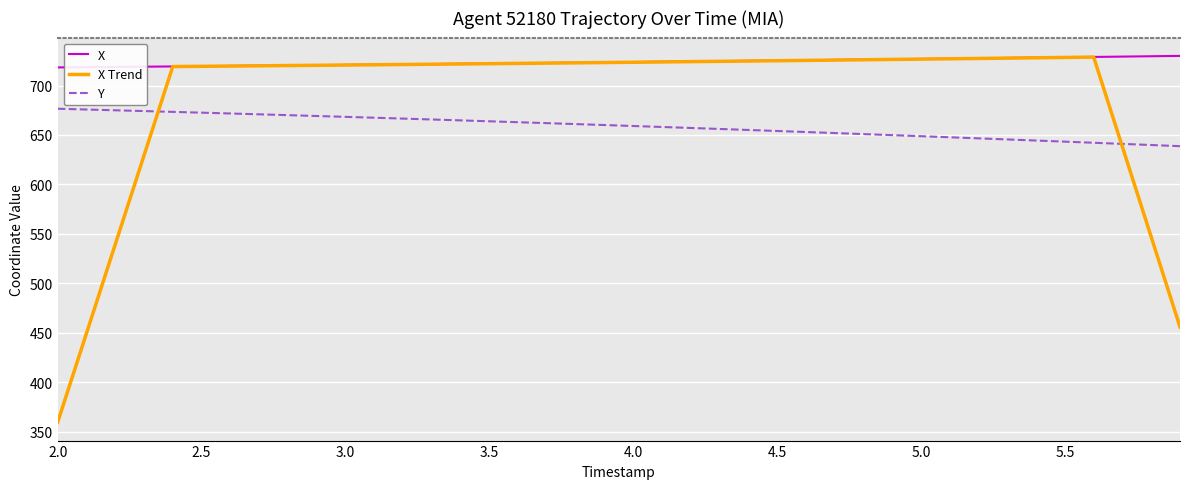

What are all the series names shown in the legend?

X, X Trend, Y